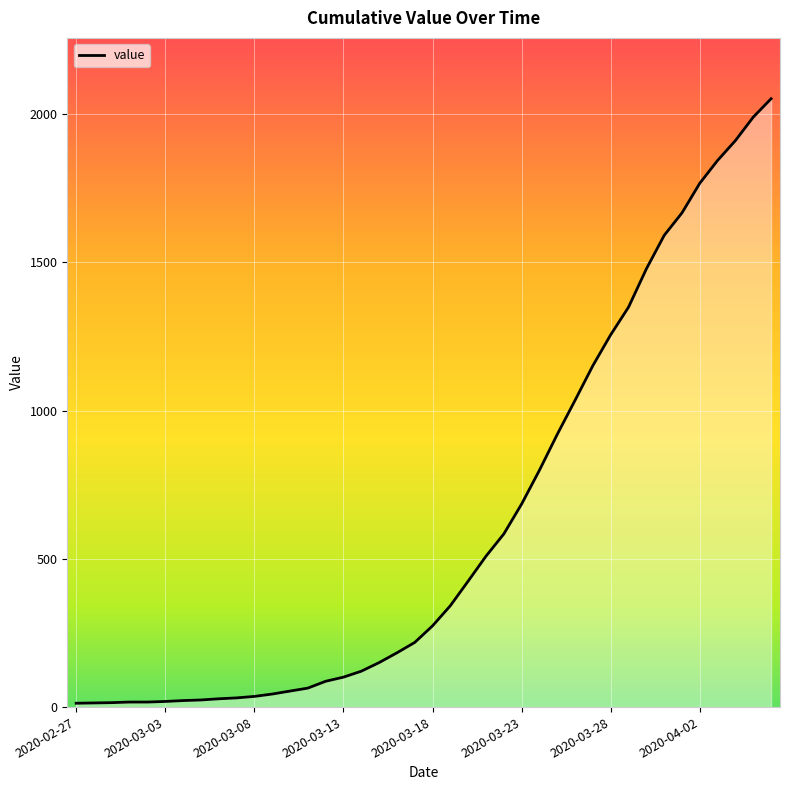

What is the difference between the maximum and minimum values?

2039